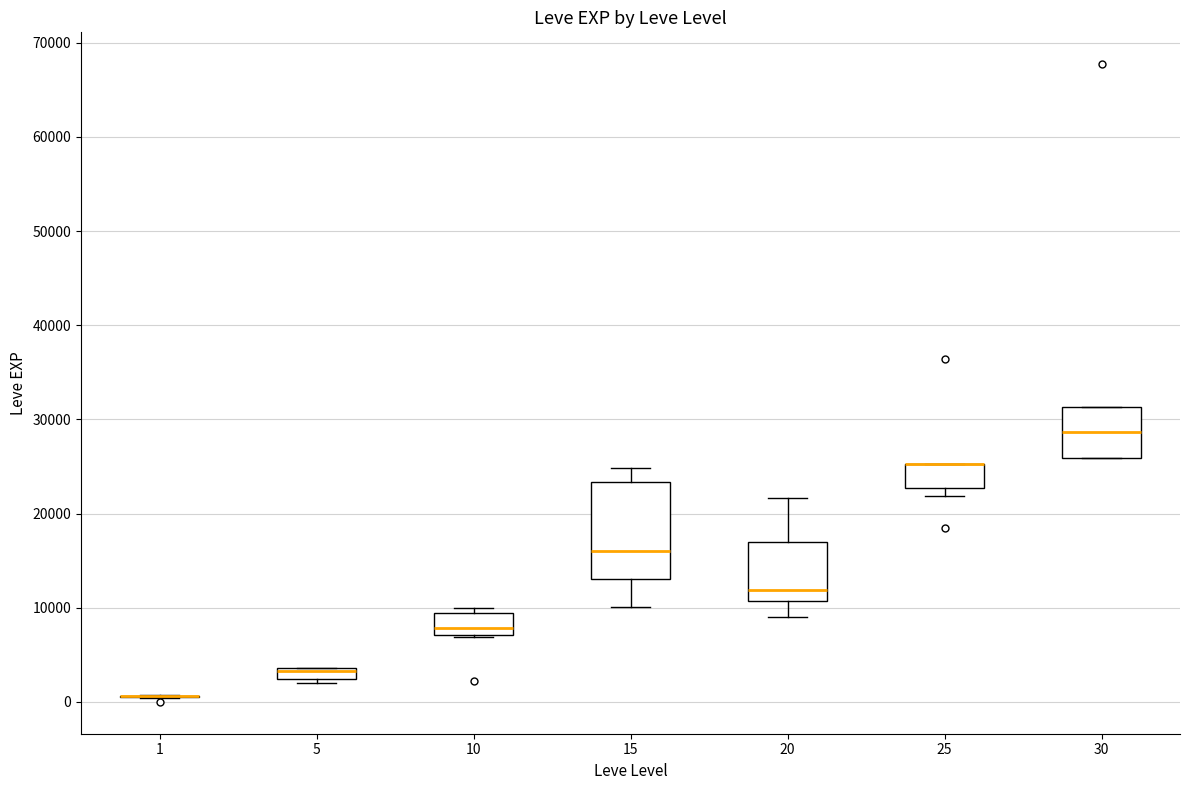

Comparing the boxes themselves (not the whiskers), which one is the tallest?

15